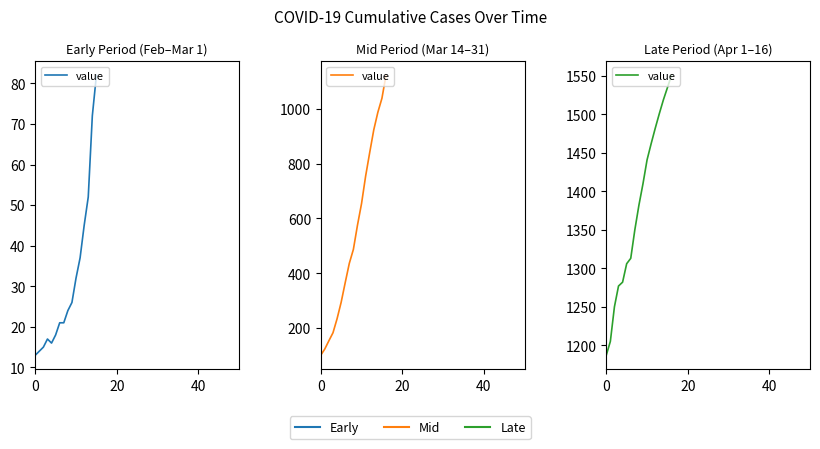

Where is the data nearest to the value 1369?

8